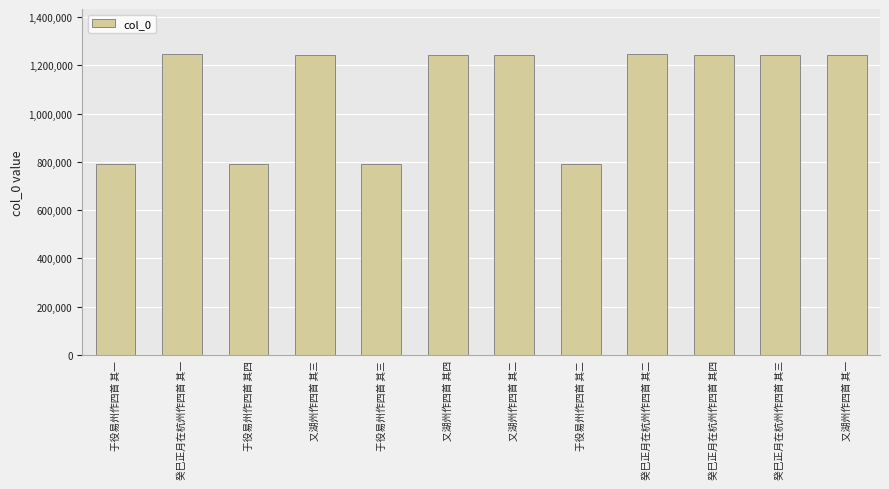

What is the difference between the second highest and minimum values?

456092